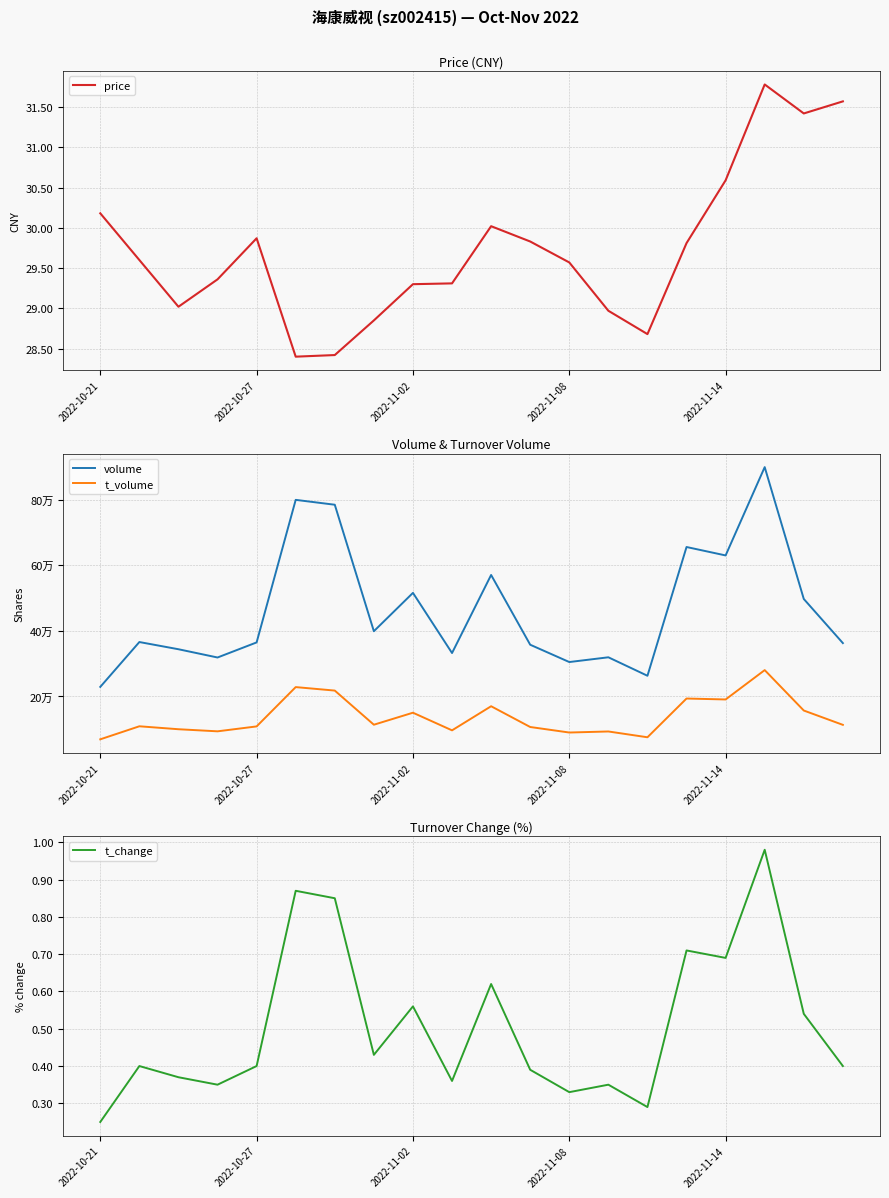

What is the approximate value of t_volume at 19?

113442.0